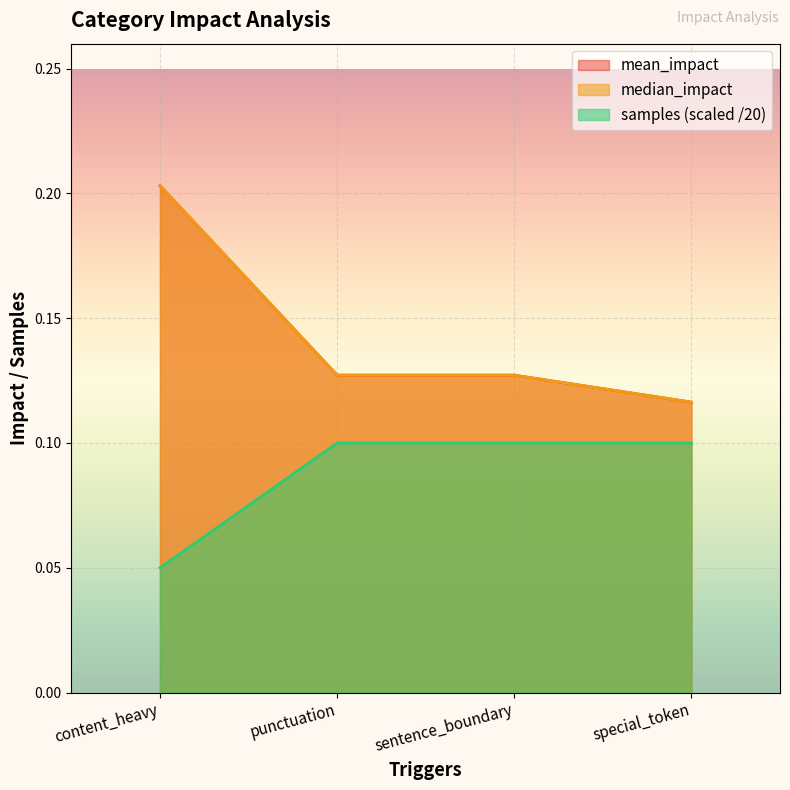

Reading right to left, list all the values displayed in this chart.

mean_impact: special_token=0.1	sentence_boundary=0.1	punctuation=0.1	content_heavy=0.2
median_impact: special_token=0.1	sentence_boundary=0.1	punctuation=0.1	content_heavy=0.2
samples: special_token=0.1	sentence_boundary=0.1	punctuation=0.1	content_heavy=0.1